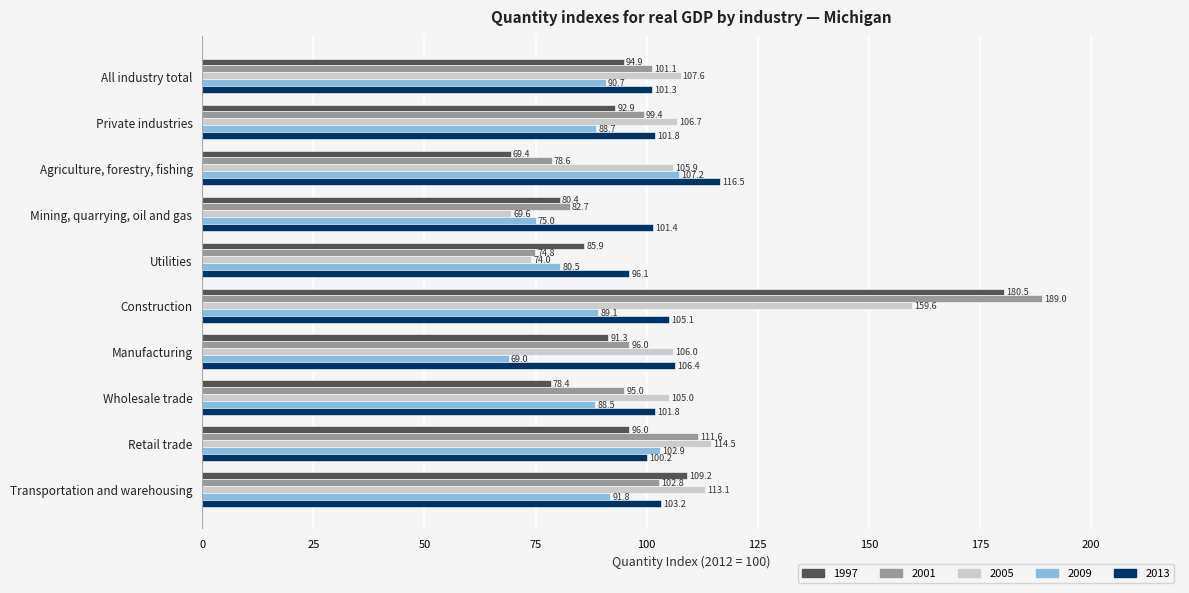

True or false: 2001 has a value of 58.2 at Wholesale trade.

False